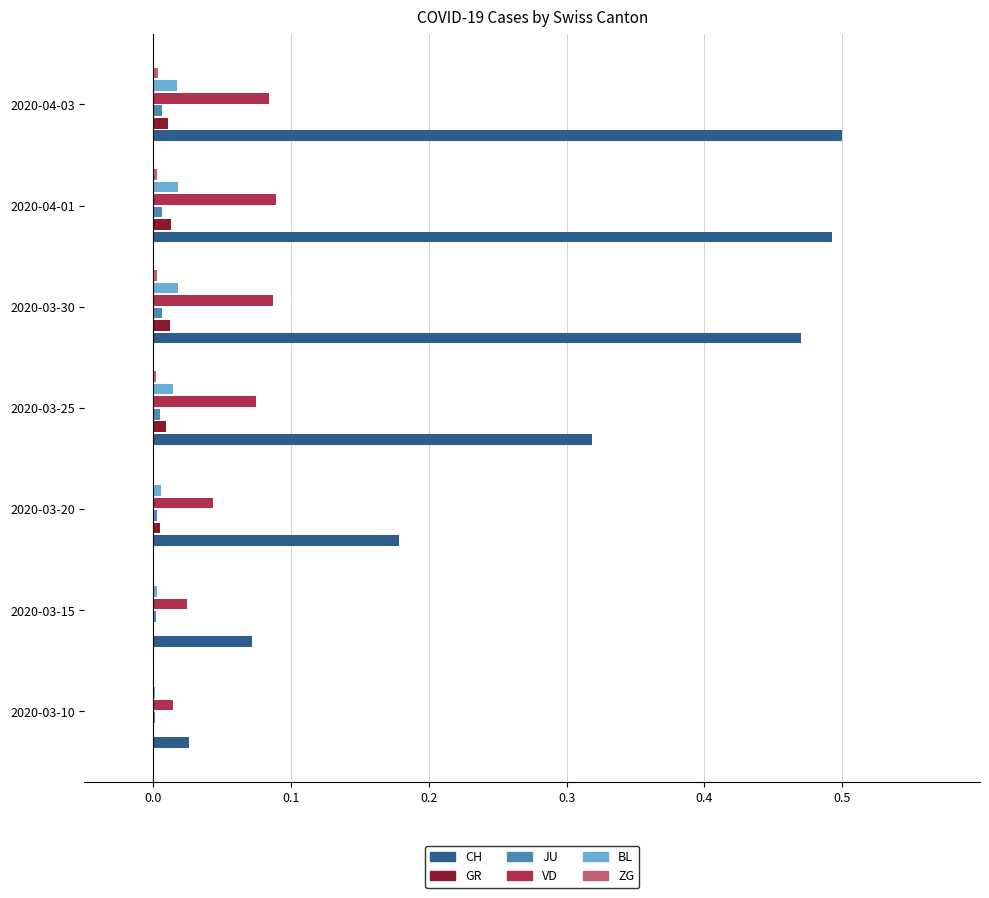

Which series has the largest total across all categories?

CH